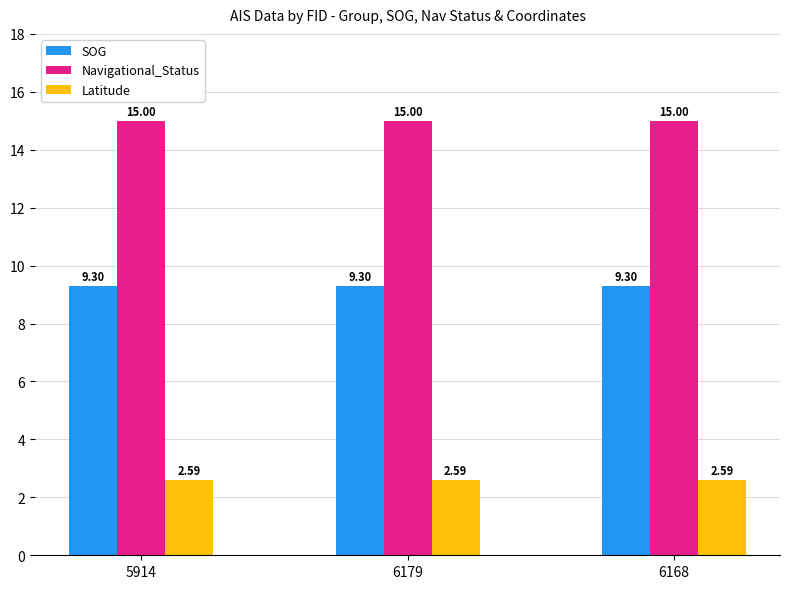

Which series has the largest total across all categories?

Navigational_Status